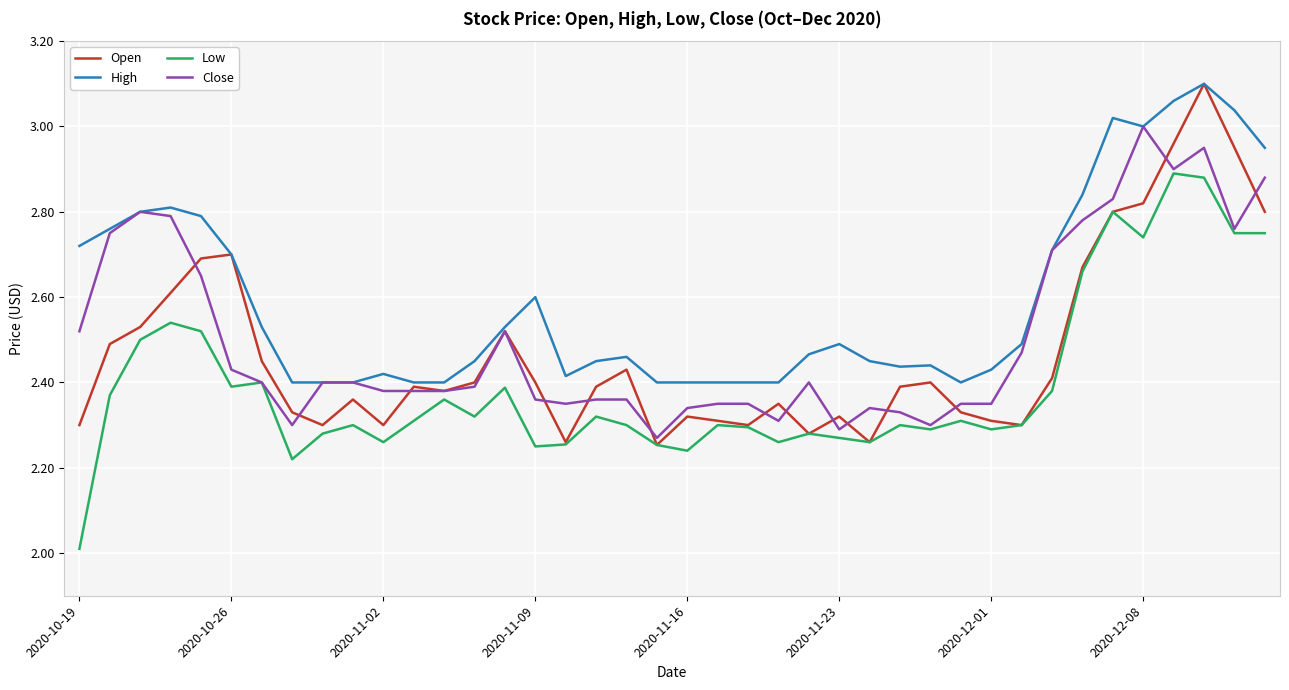

What is the smallest value displayed?

2.0